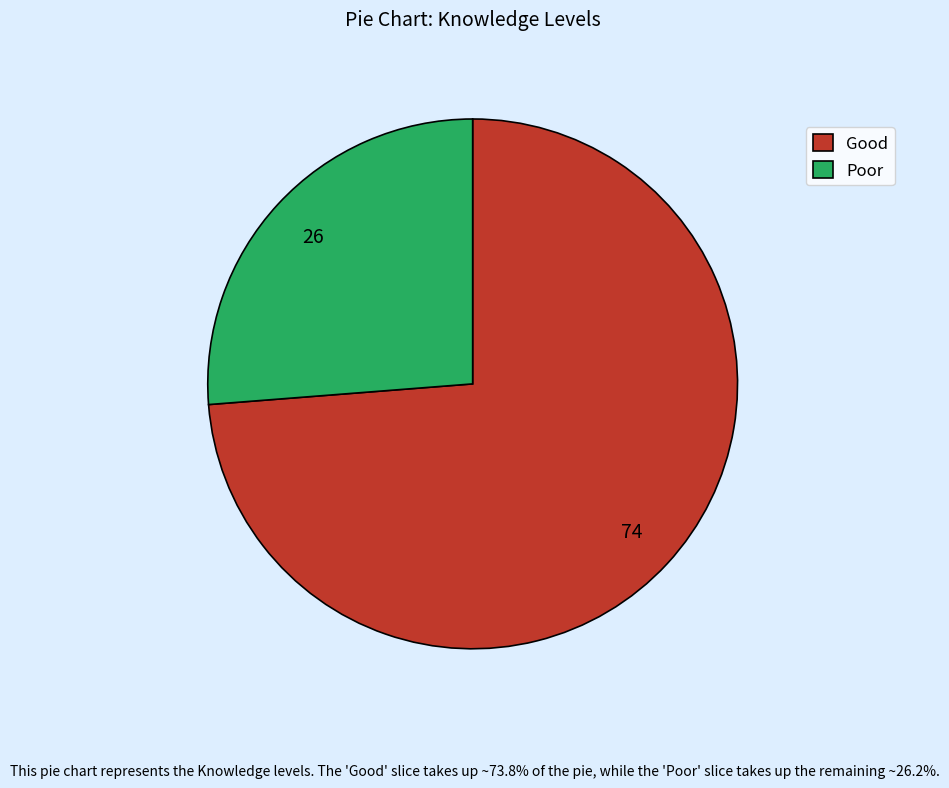

Which has a higher value, Good or Poor?

Good